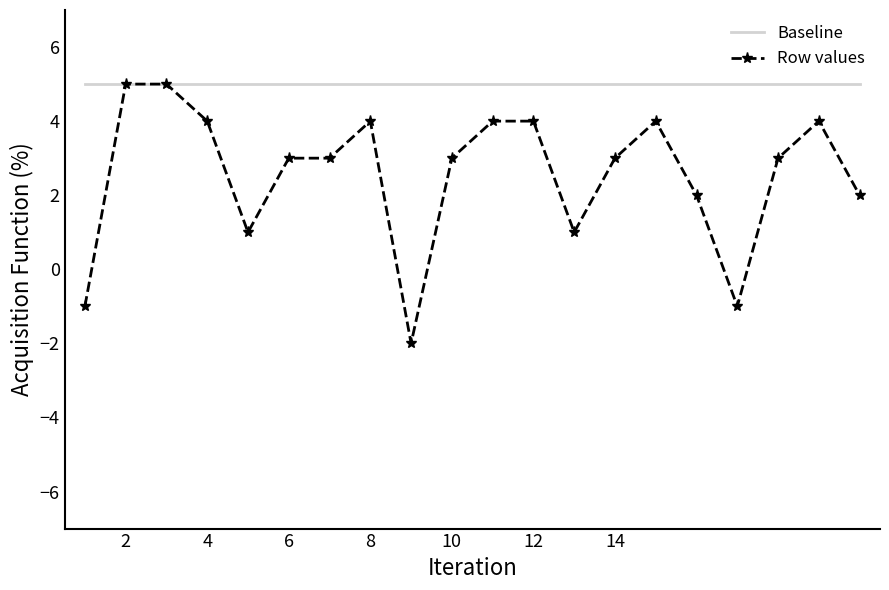

True or false: Row values has more than 2 points higher than both neighbors.

True